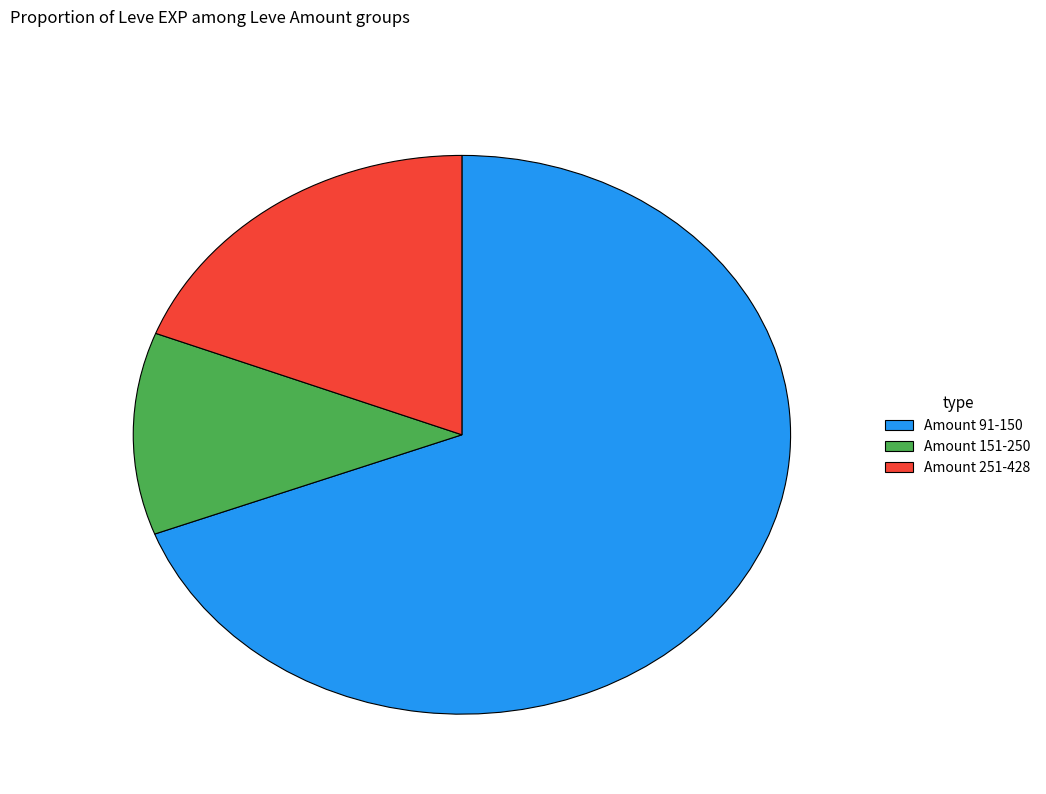

What is the ratio of the value at Amount 151-250 to the value at Amount 251-428?

0.6